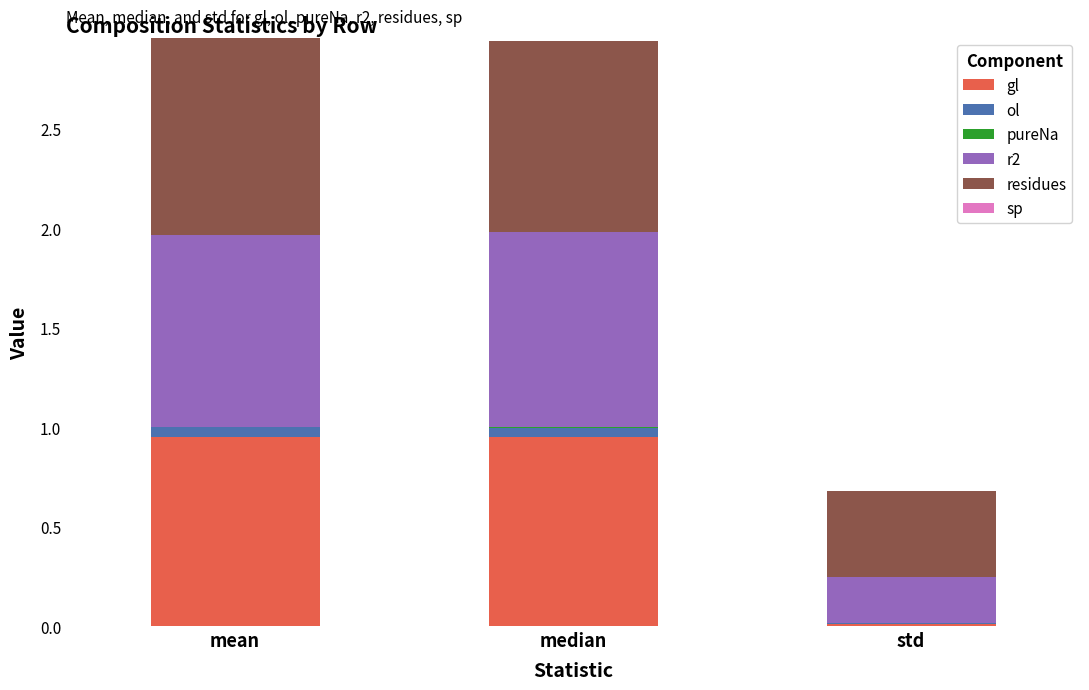

What is the total value across all series at std?

0.7